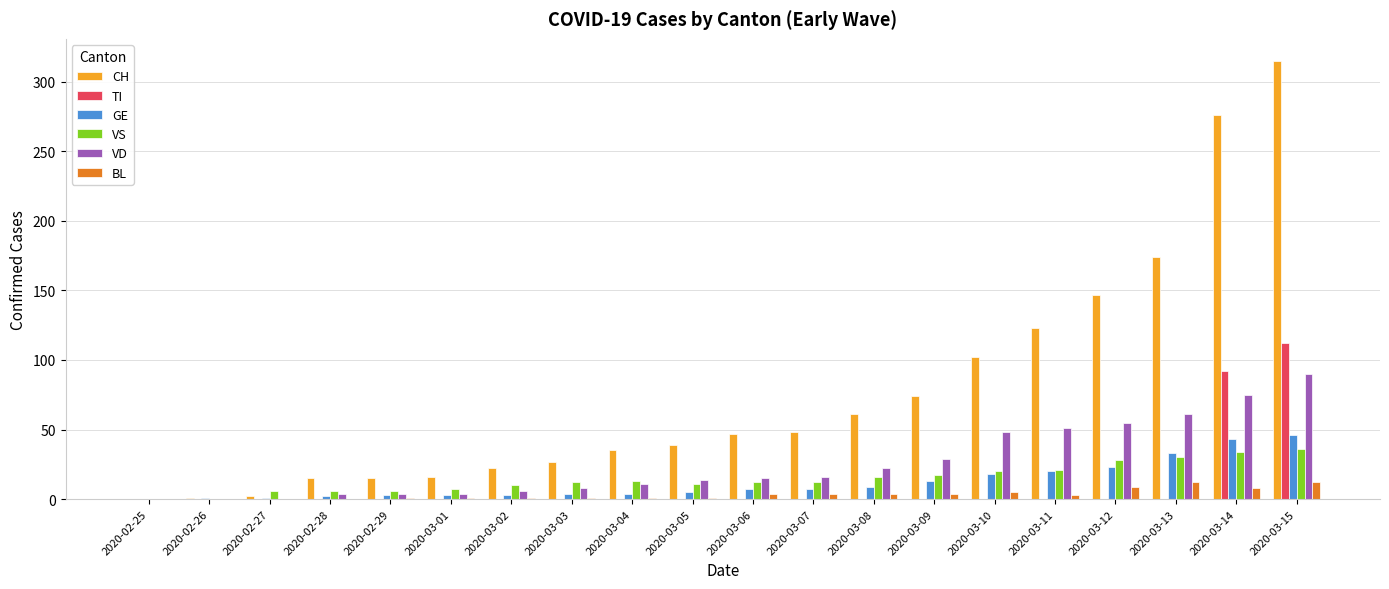

How many distinct data groups are displayed?

6